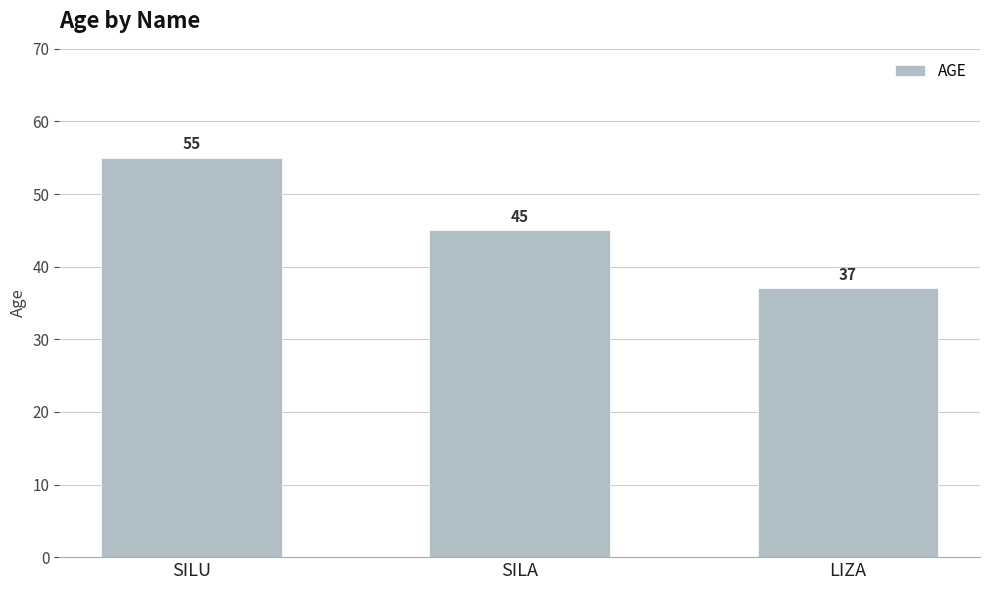

What is the change in value from SILU to LIZA?

-18